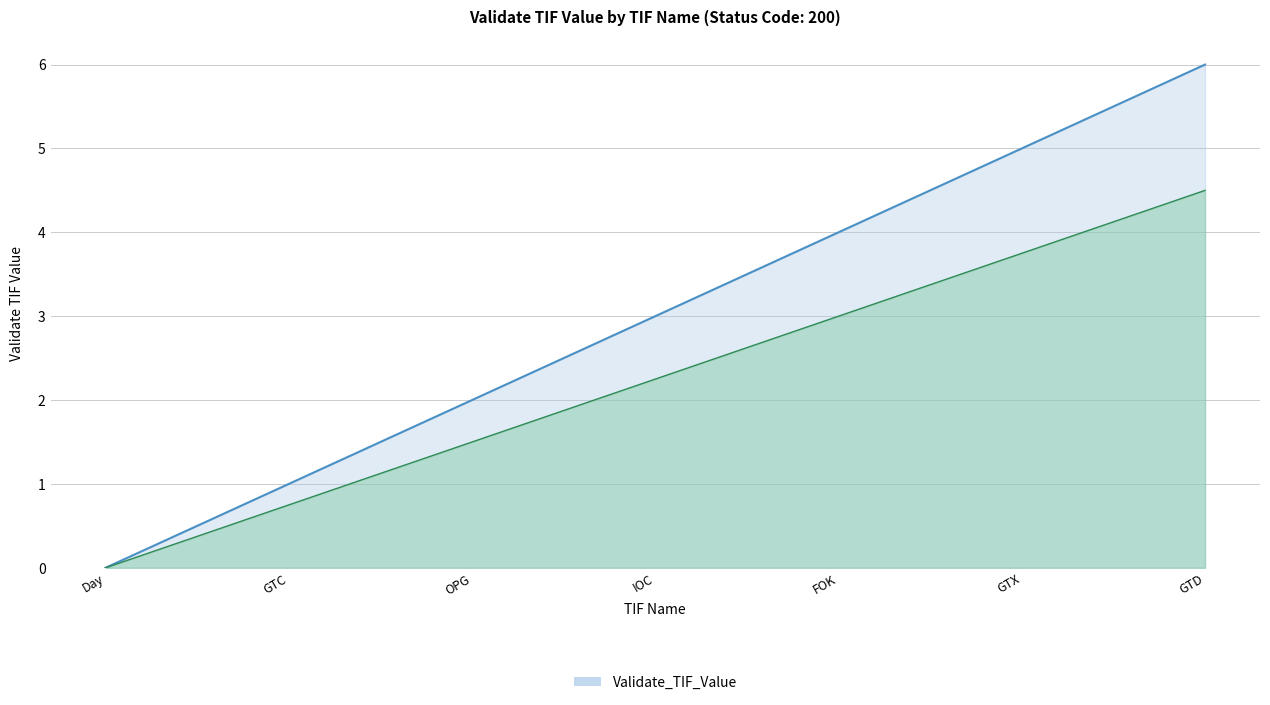

Which category has the highest value across all series?

GTD